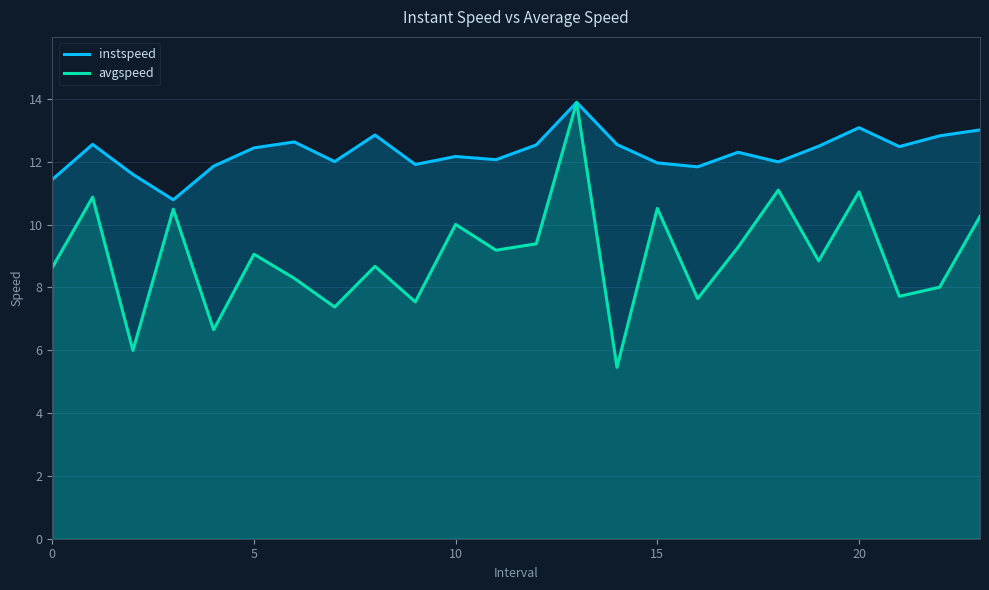

At which category does the chart reach its minimum across all series?

14